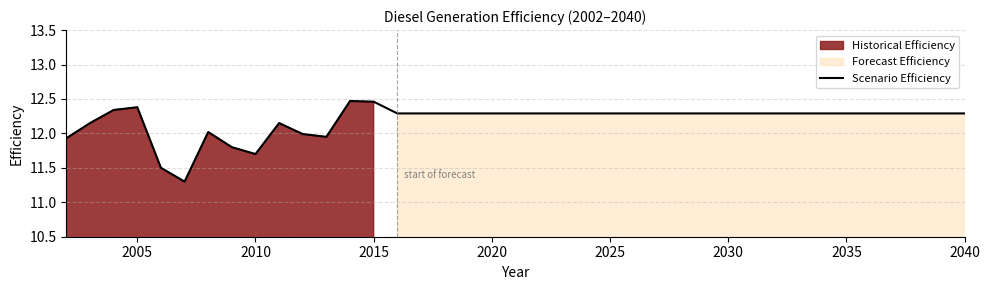

True or false: Scenario Efficiency has a value of 4.9 at 2020.

False